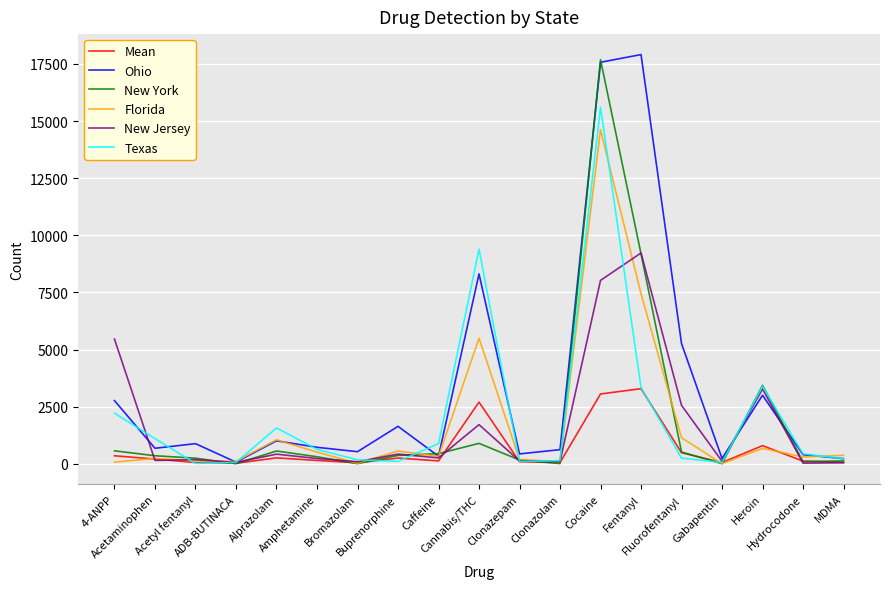

What are all the series names shown in the legend?

Mean, Ohio, New York, Florida, New Jersey, Texas